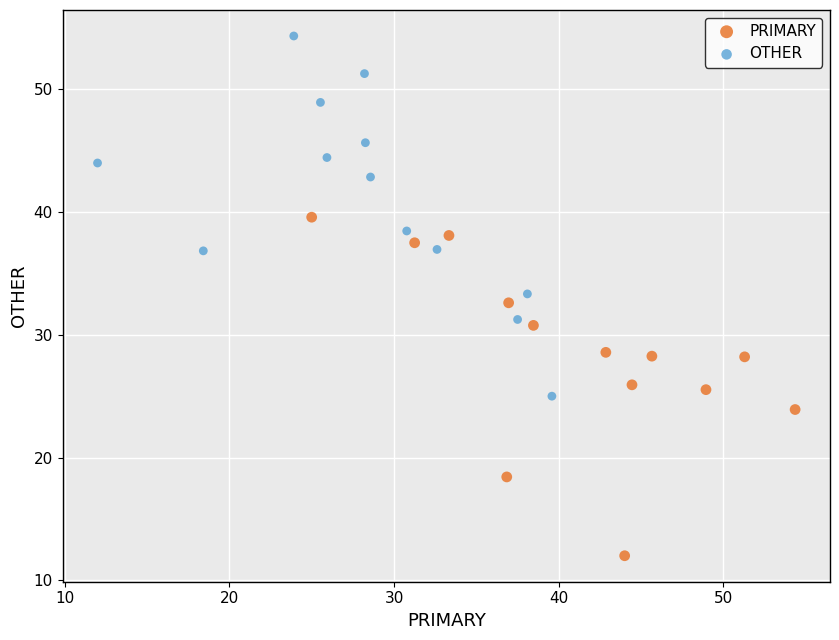

Which series contains the highest Y value?

OTHER